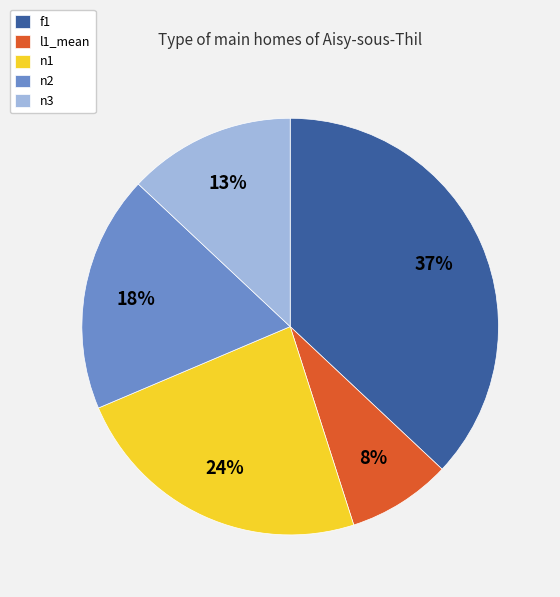

What percentage is the f1 slice, to the nearest percent?

37%